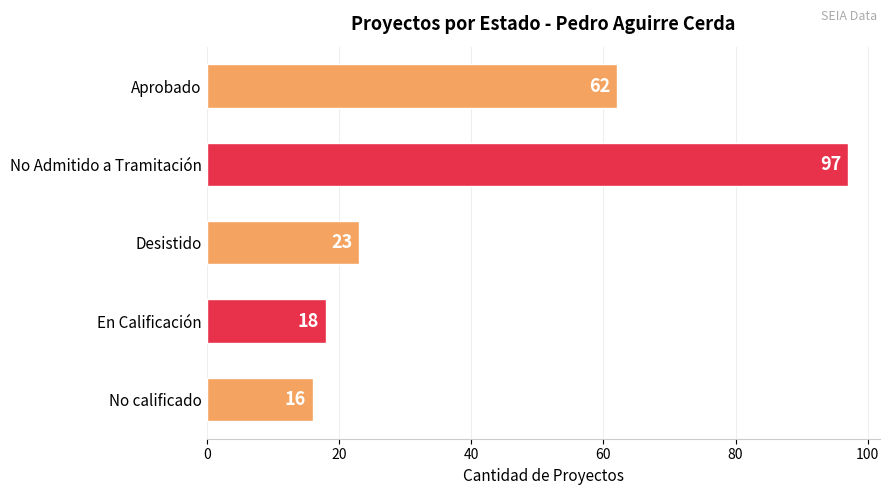

The chart shows a value of 37 at Desistido. True or false?

False